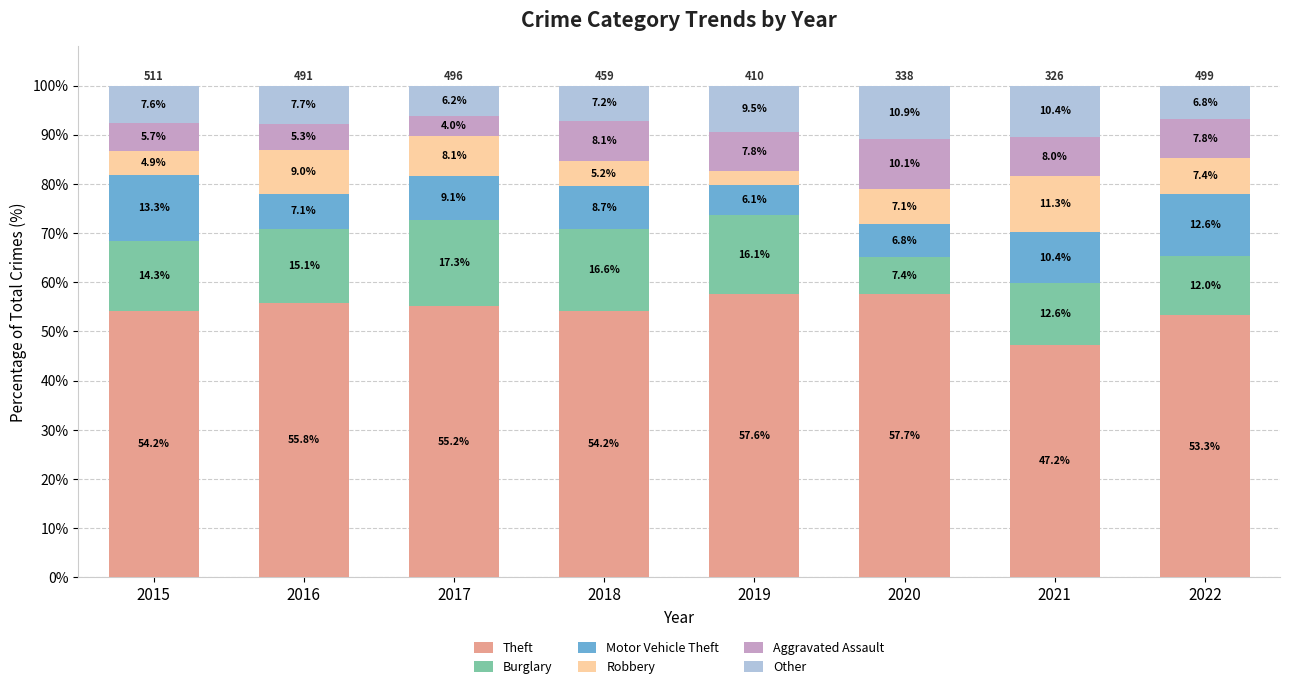

Reading left to right, transcribe the values for Theft.

54.2	55.8	55.2	54.2	57.6	57.7	47.2	53.3